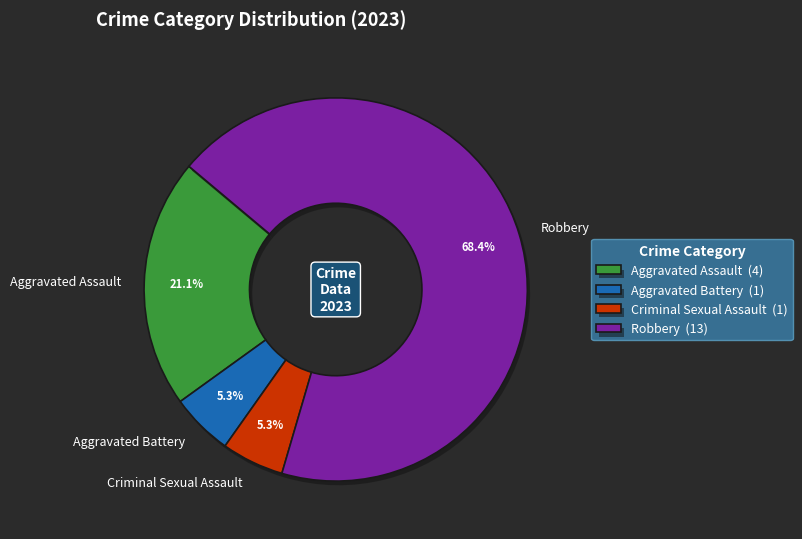

How many slices are in this pie chart?

4